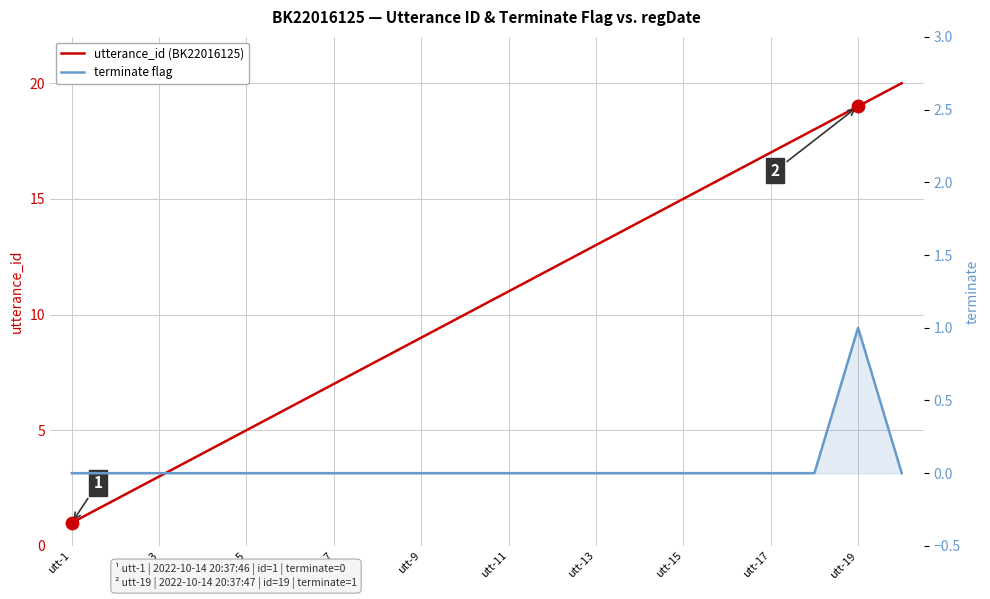

At which category is the sum across all series the highest?

utt-19